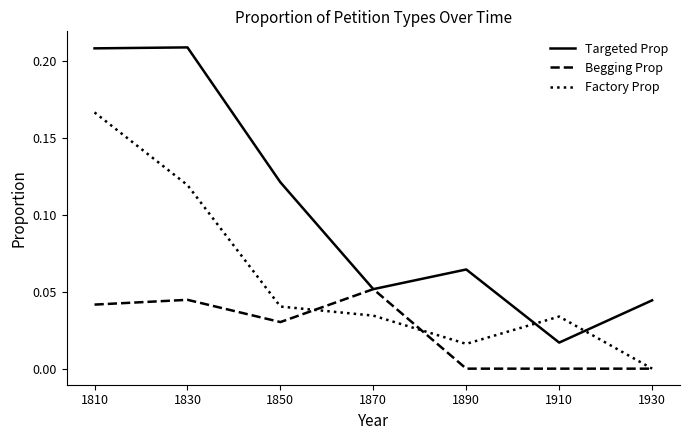

True or false: Targeted Prop has more than 2 interior local peaks.

False